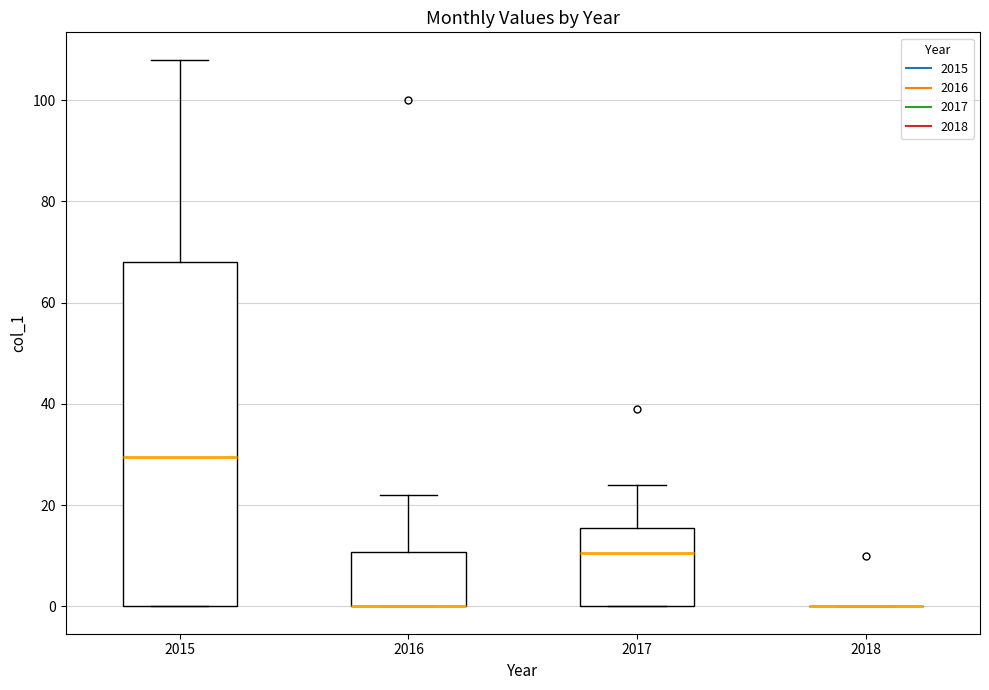

Reading left to right, read every box against the y-axis: the position of its median line, the range the box covers, and the ends of its whiskers. The values are not printed on the chart, so give them approximately, as read against the axis.

2015: median 30, box 0 to 68, whiskers 0 to 108
2016: median 0 (drawn on the box's lower edge), box 0 to 10, whiskers 0 to 22
2017: median 10, box 0 to 16, whiskers 0 to 24
2018: box collapsed to a line at 0, whiskers 0 to 0